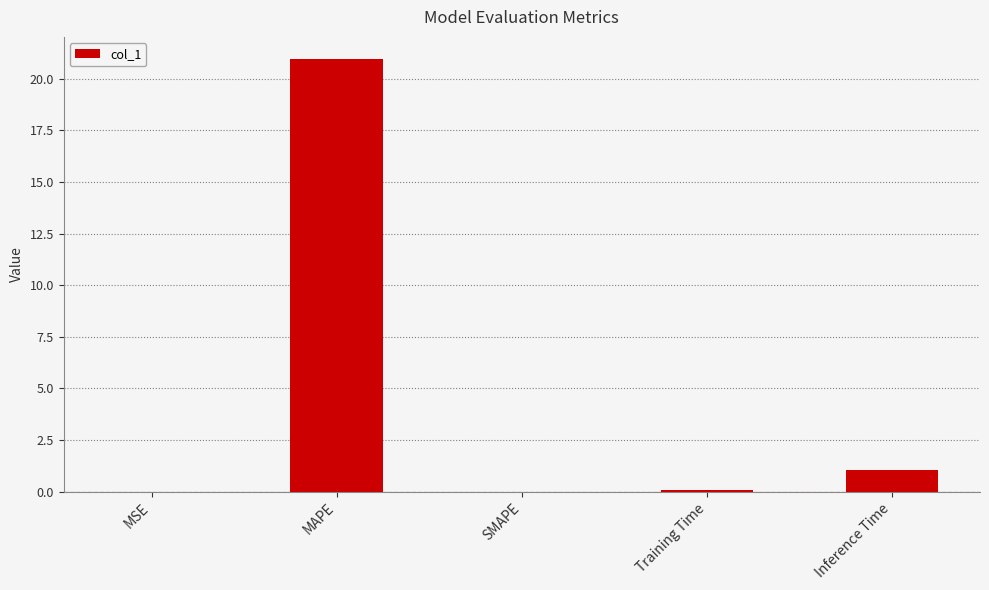

What is the approximate value at MAPE?

21.0